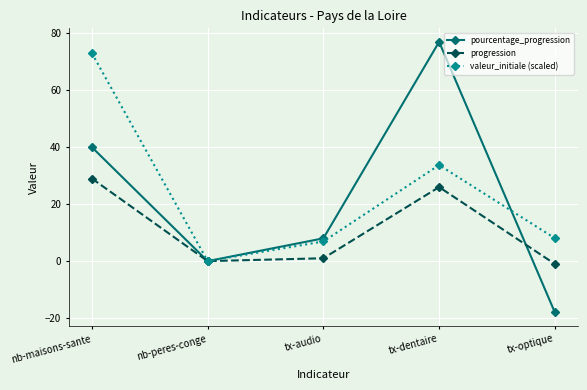

List the labels in order of pourcentage_progression value, largest first.

tx-dentaire, nb-maisons-sante, tx-audio, nb-peres-conge, tx-optique